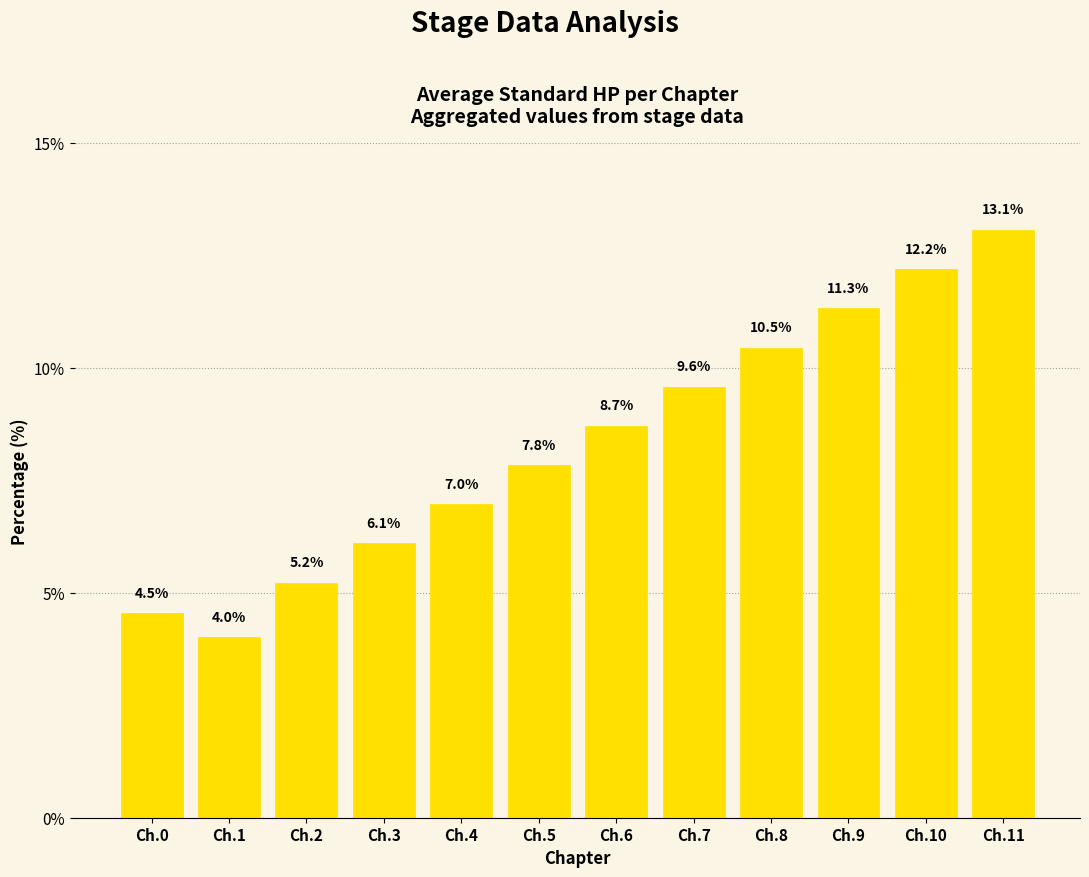

Reading left to right, list all the values displayed in this chart.

4.5	4.0	5.2	6.1	7.0	7.8	8.7	9.6	10.5	11.3	12.2	13.1